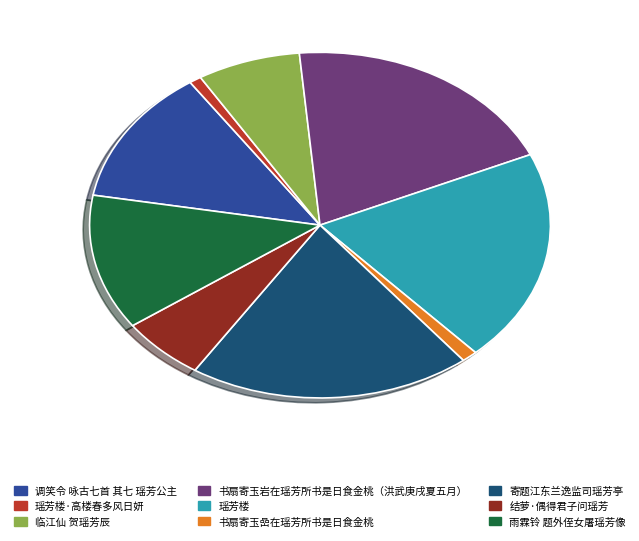

Approximately how many times larger is the value at 调笑令 咏古七首 其七 瑶芳公主 compared to 临江仙 贺瑶芳辰?

1.8